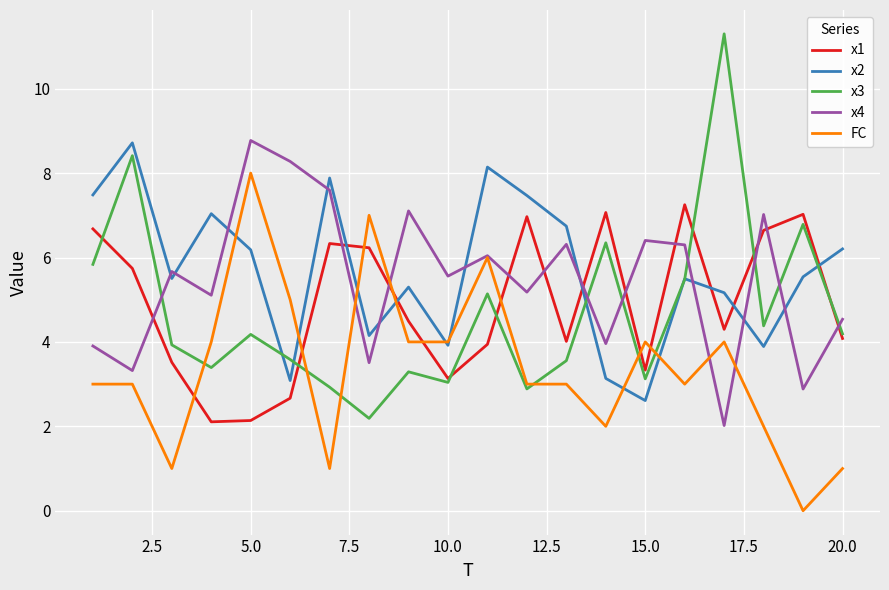

True or false: x2 and x4 cross at least once.

True